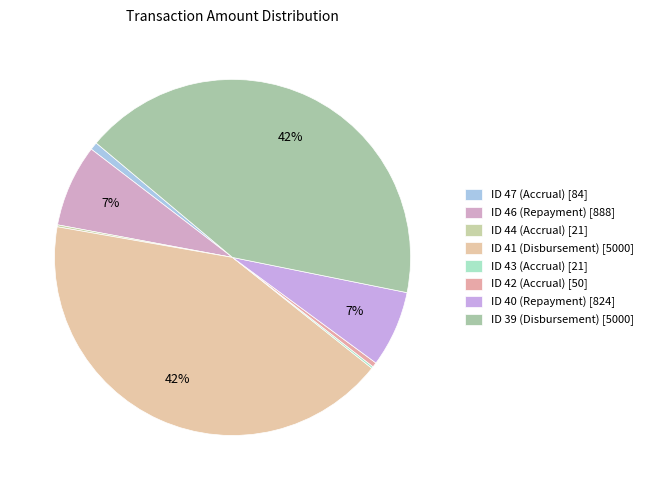

To the nearest percent, what percentage of the pie is ID 41 (Disbursement)?

42%